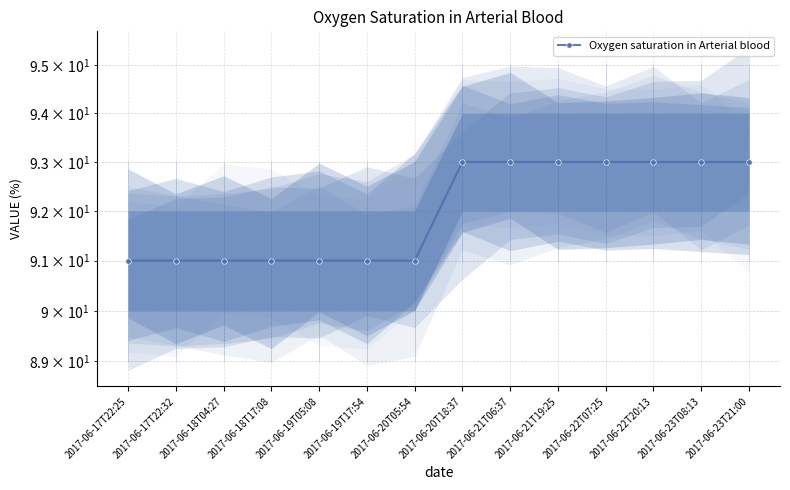

Which label corresponds to the smallest value in the chart?

2017-06-17T22:25